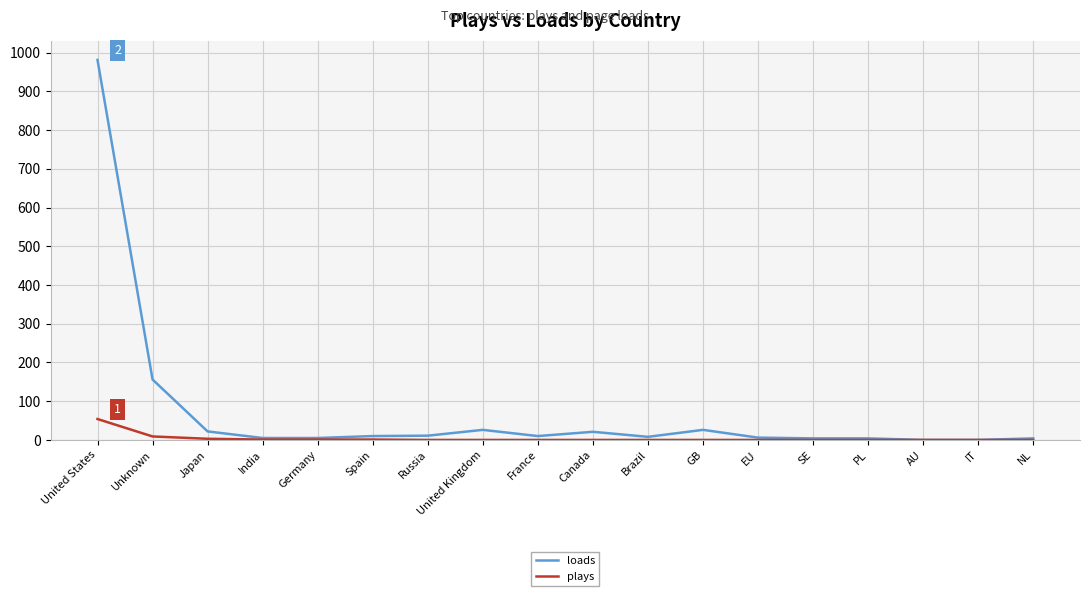

At Unknown, list the series in order from smallest to largest.

plays, loads